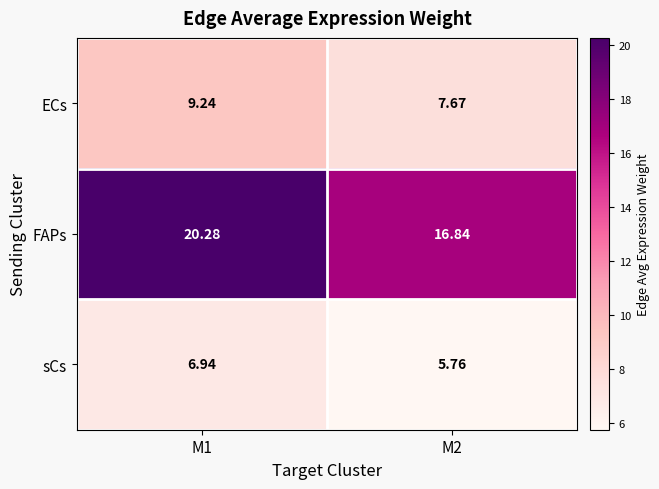

Count the number of categories in the chart.

2